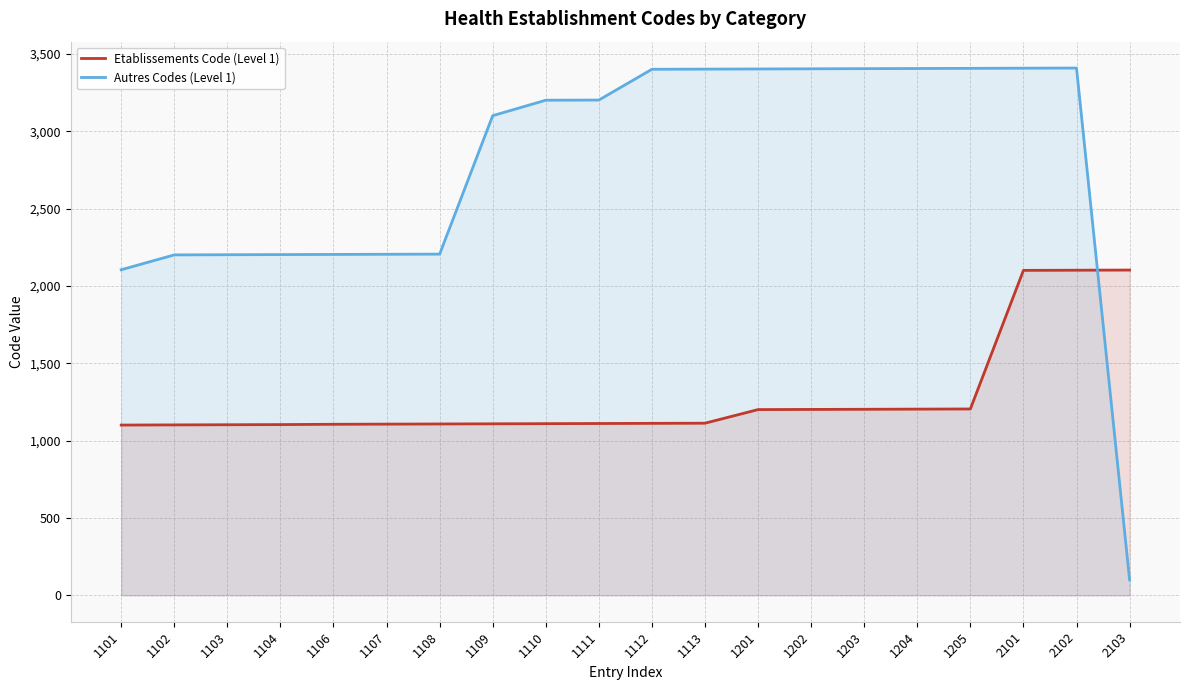

How many data points in Autres Codes (Level 1) are above 3202?

9